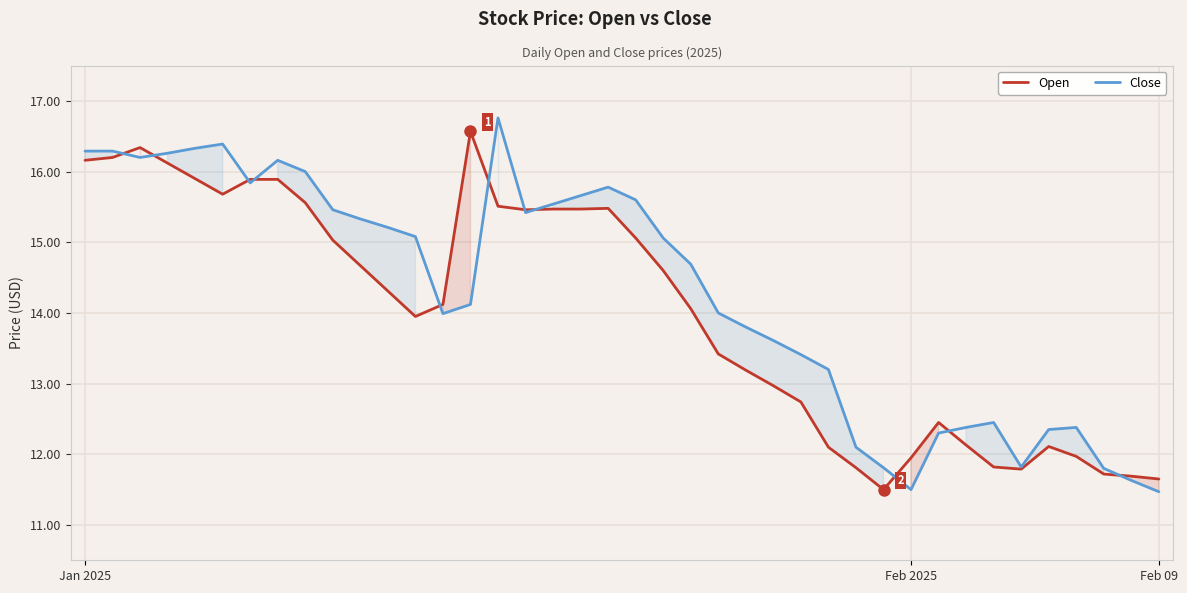

Which series has the largest total across all categories?

Close